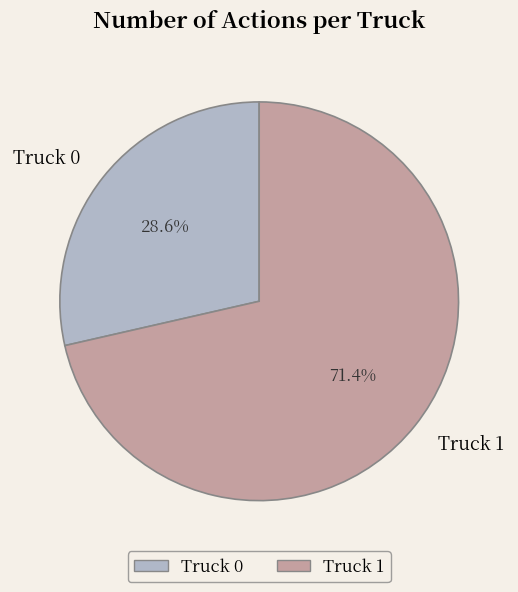

How many slices are in this pie chart?

2